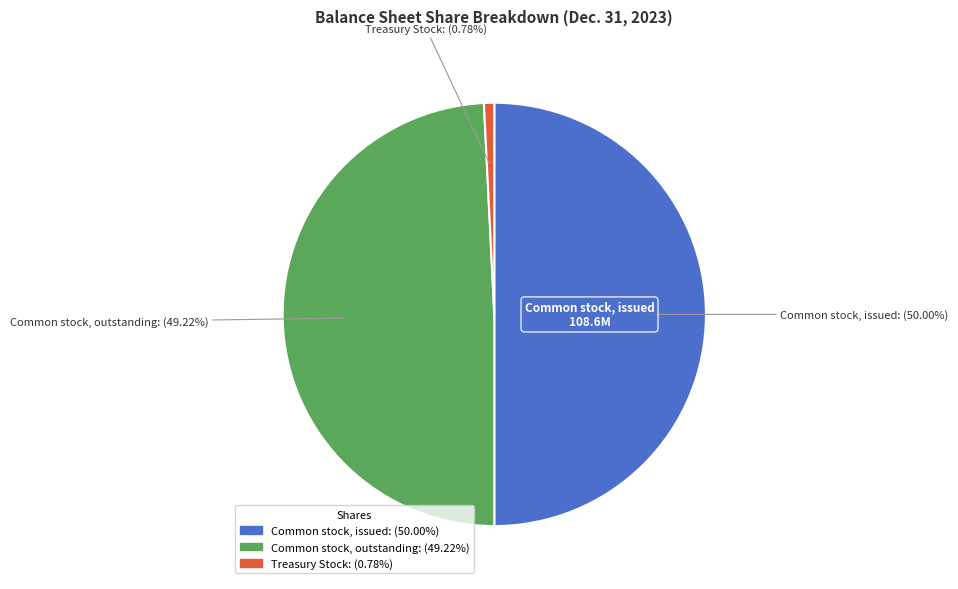

How much of the chart is everything except Treasury Stock?

99.2%